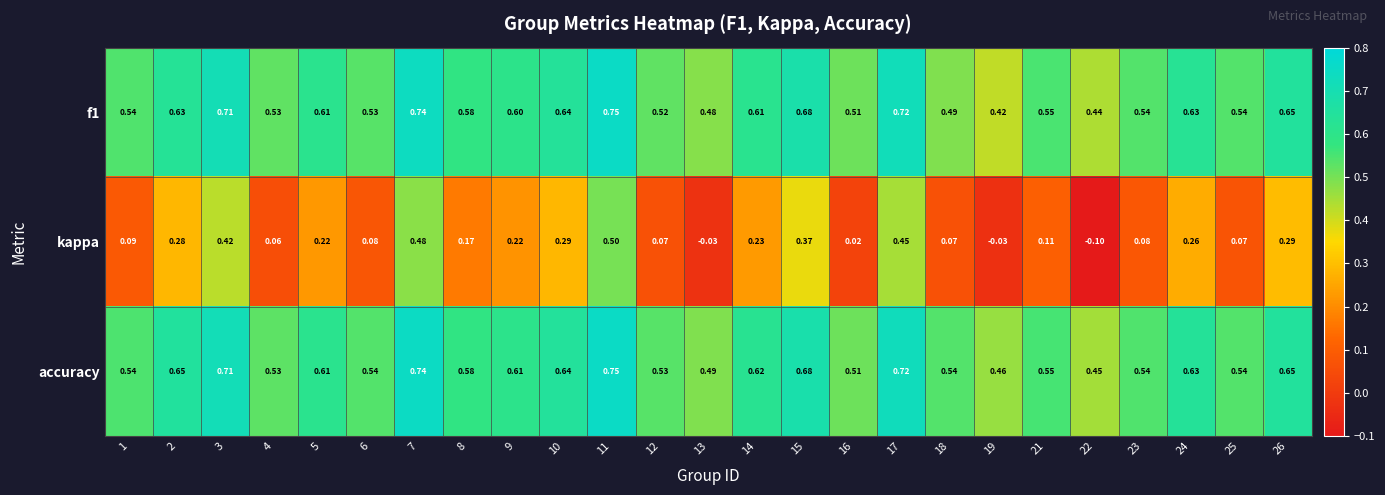

Between 2 and 4, which series saw the biggest shift?

kappa